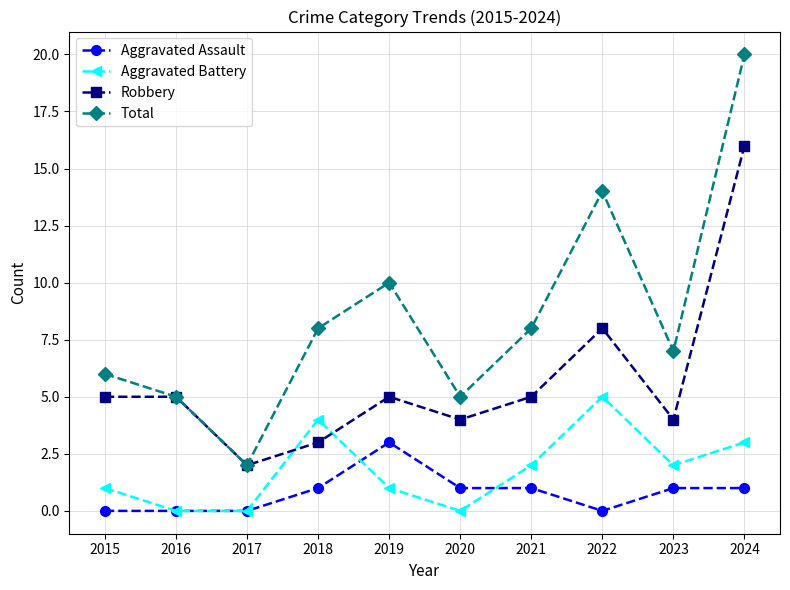

How many interior local peaks does the Total series have?

2